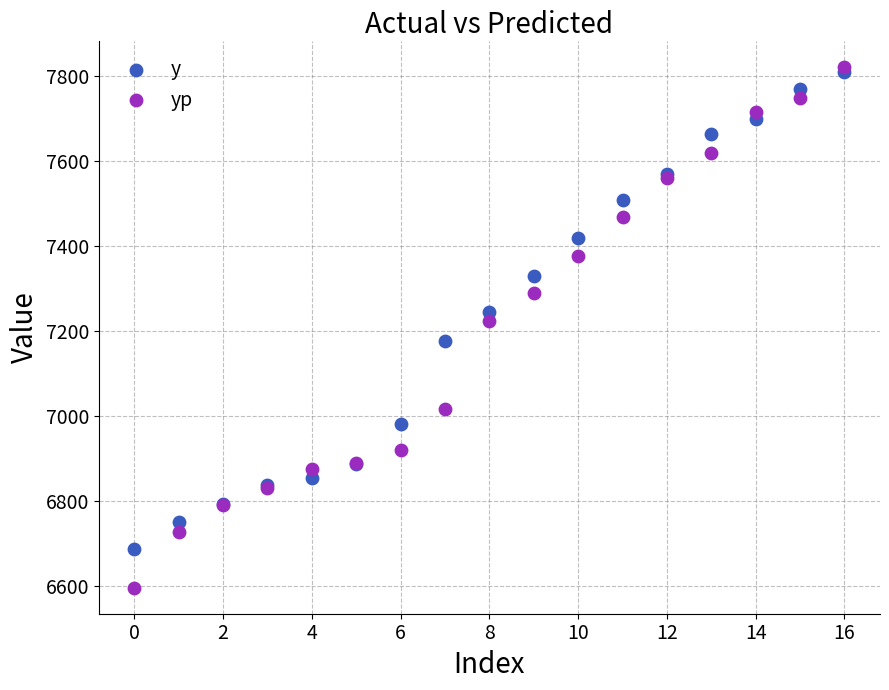

In the yp series, what Y value is closest to 7207?

7223.0